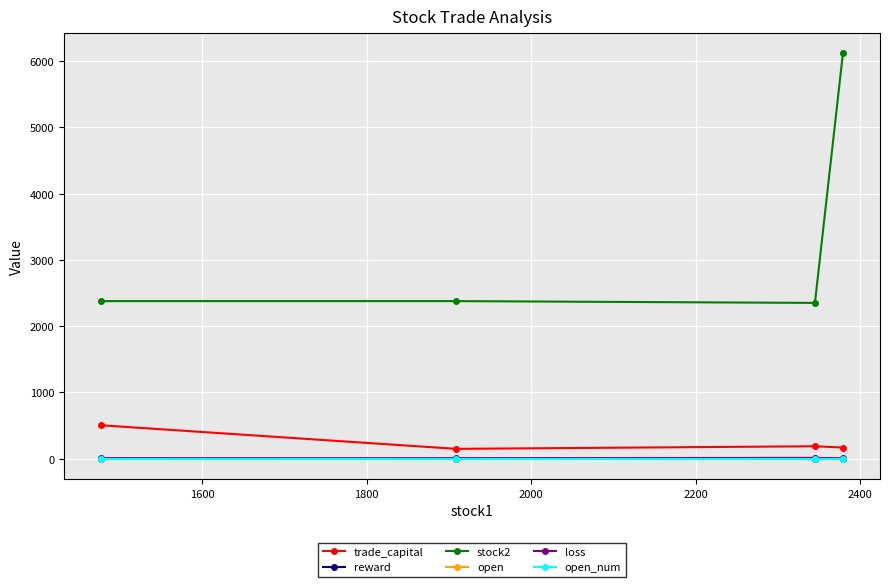

Which series has the largest range (max minus min)?

stock2